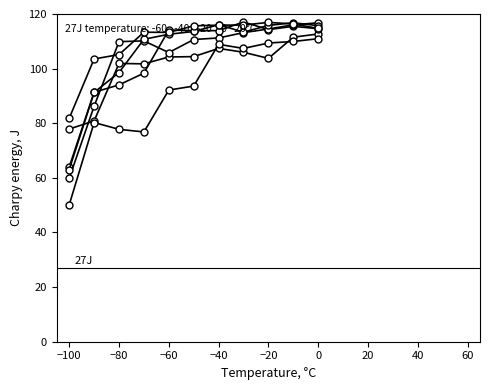

Reading left to right, what are all the values shown in this chart?

col_1: 77.9	80.8	101.9	101.7	104.3	104.4	107.4	106.0	103.8	111.5	112.7
col_2: 64.0	91.3	94.0	98.4	114.1	113.9	113.9	117.1	114.3	115.5	114.6
col_3: 59.9	86.2	109.9	110.1	105.9	110.7	111.2	113.2	114.5	116.0	116.8
col_4: 63.1	91.3	98.6	110.7	112.6	113.6	116.1	113.4	115.8	116.8	115.7
col_5: 81.8	103.5	105.1	113.3	113.3	115.7	115.9	116.0	116.9	116.4	114.7
col_6: 50.1	80.3	77.8	76.8	92.2	93.6	108.9	107.4	109.4	109.9	111.0